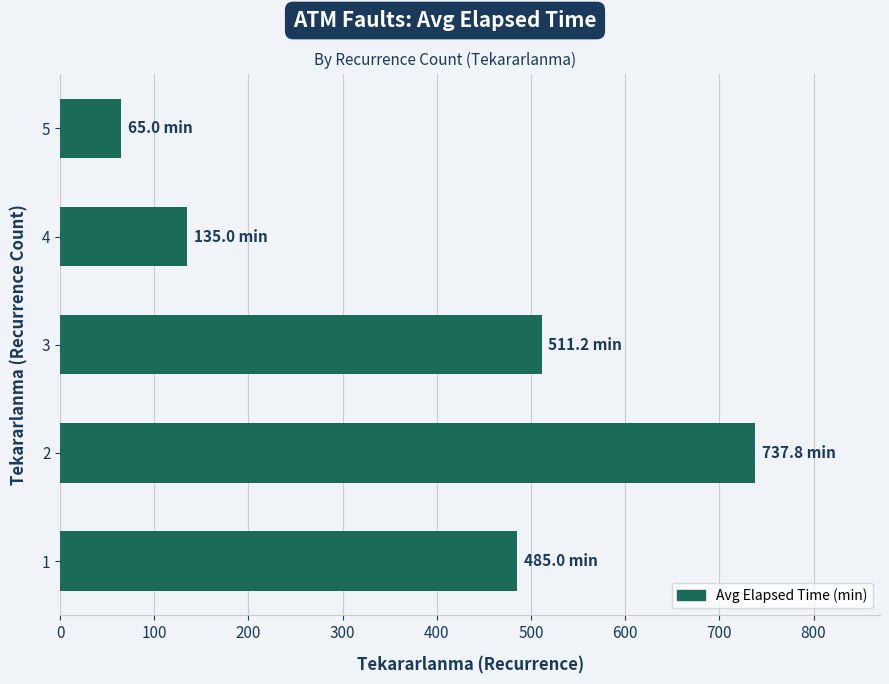

What is the difference between the maximum and second lowest values?

602.8